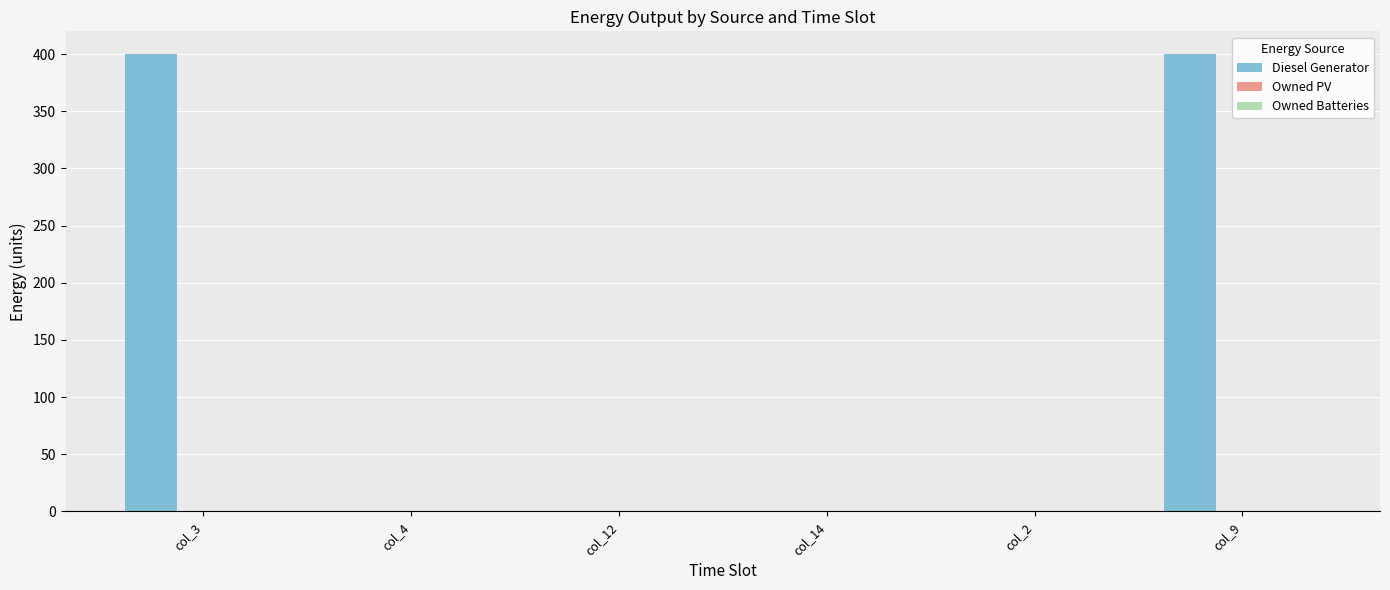

What is the change in value from col_3 to col_2?

-400